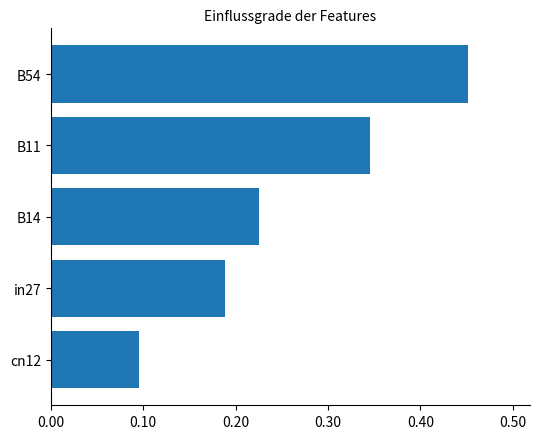

The chart shows a value of 0.1 at B11. True or false?

False